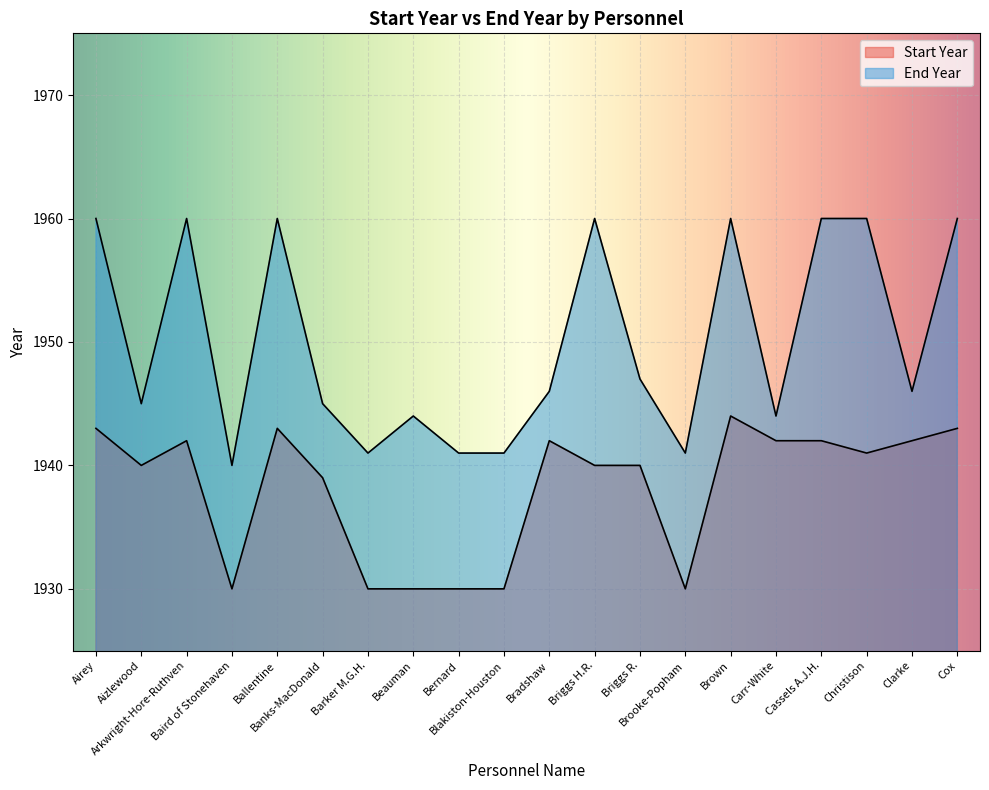

What is the label of the 2nd point from the right?

Clarke